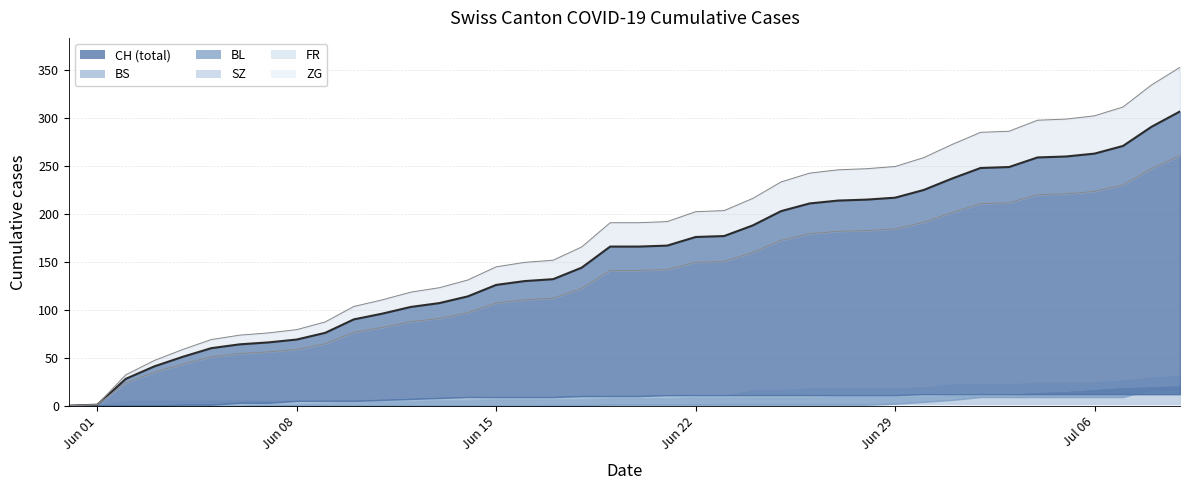

True or false: FR and BS cross at least once.

False